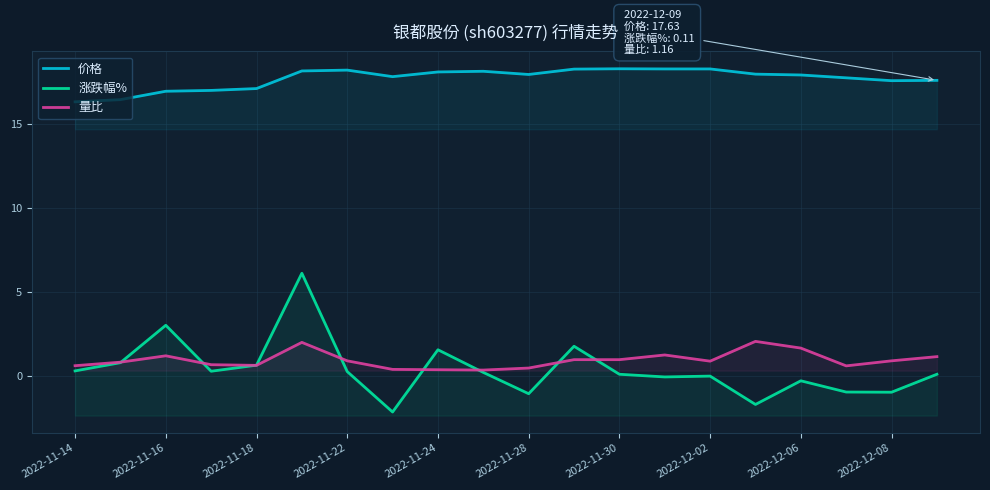

How many data points in 涨跌幅% are above 0?

12